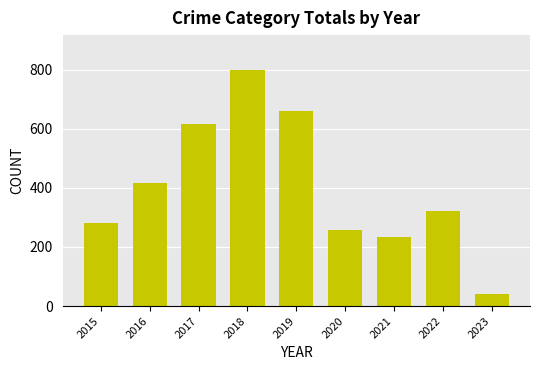

True or false: the data shows 234 at 2021.

True